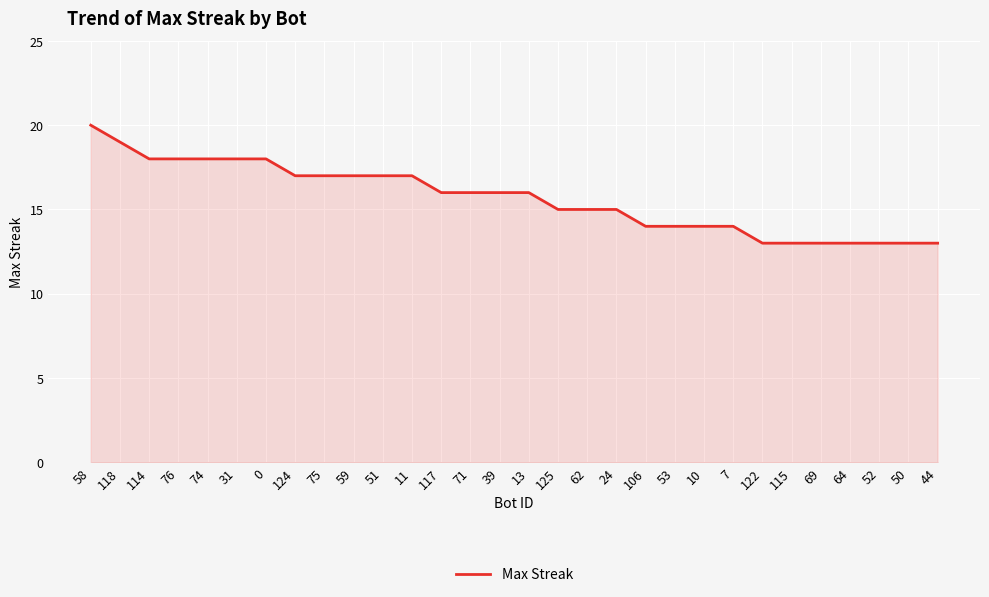

The chart shows a value of 13 at 122. True or false?

True